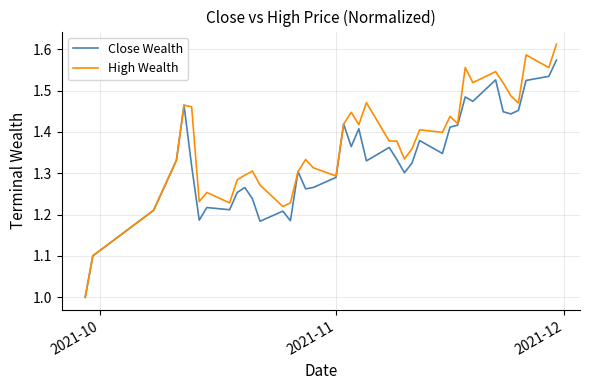

Which series has the largest total across all categories?

High Wealth